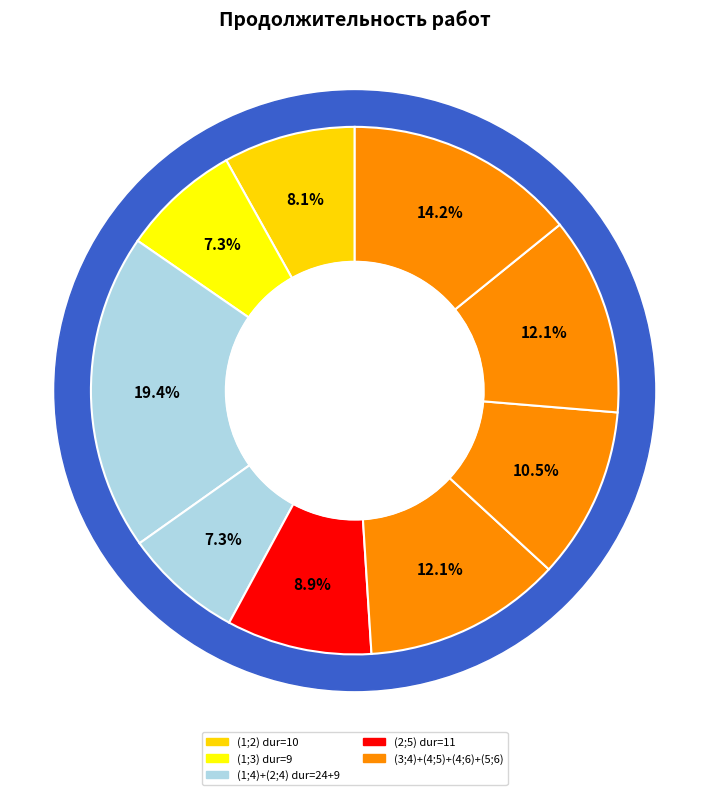

Approximately how many times larger is the value at (3;4) compared to (4;6)?

1.0